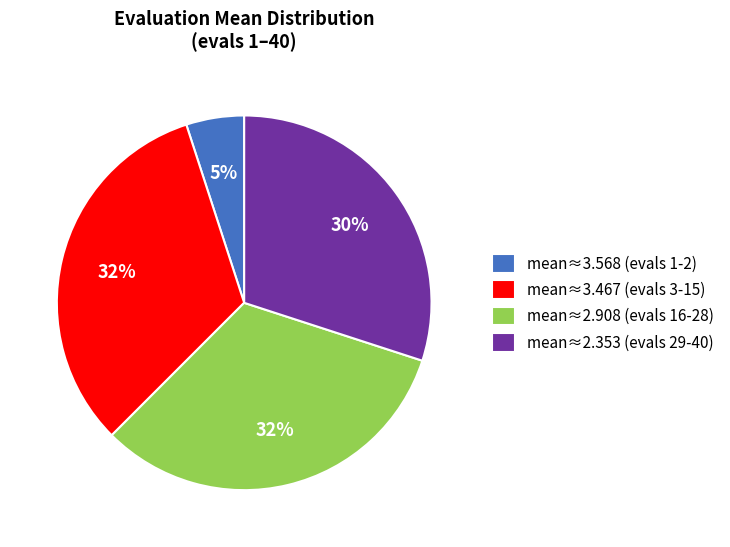

How many segments does this pie chart have?

4